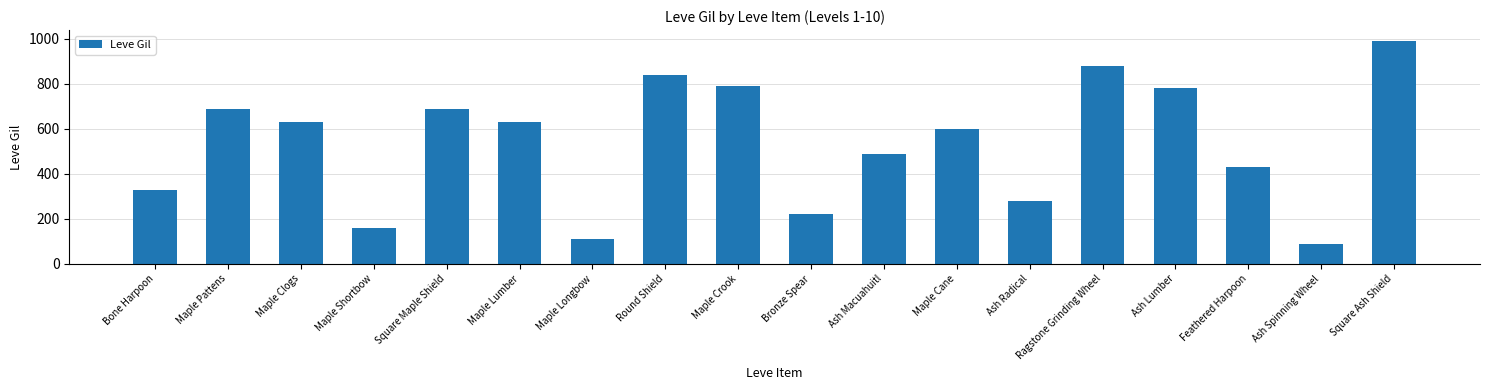

How many data points are less than 630?

9